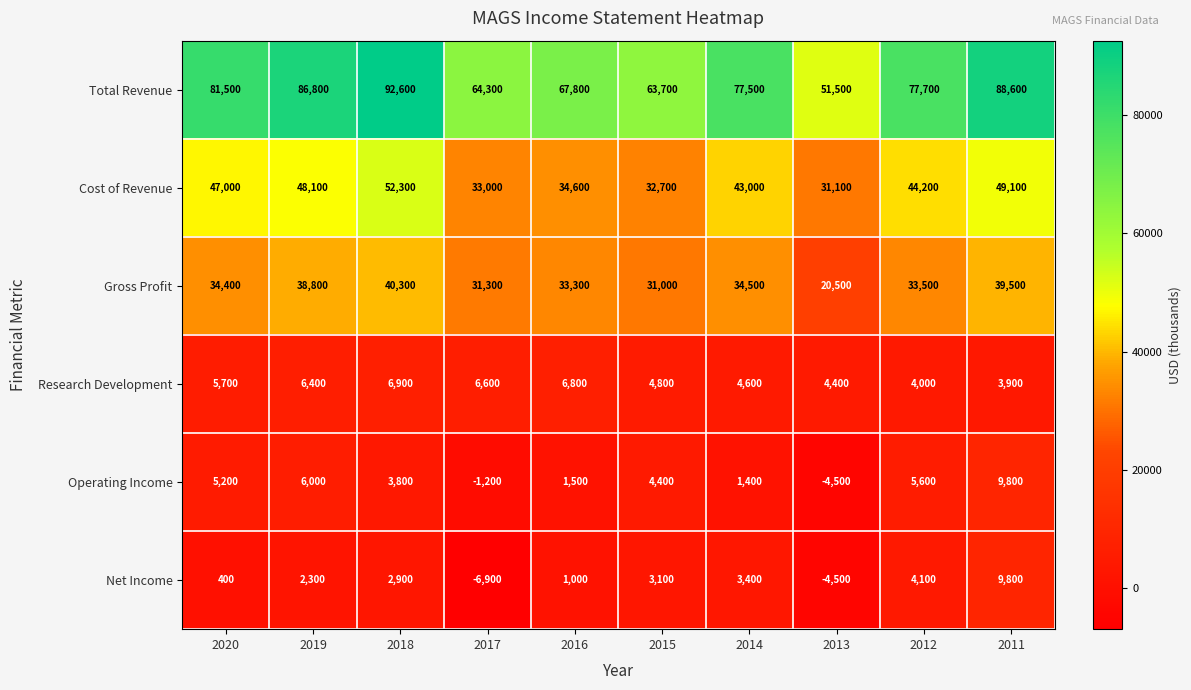

True or false: Cost of Revenue has a value of 30660 at 2020.

False